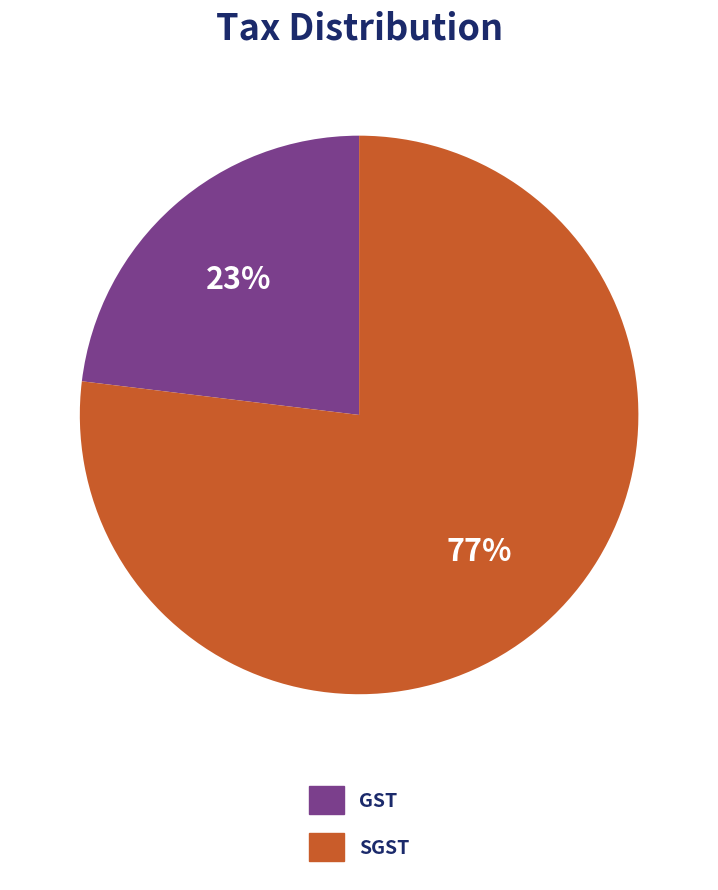

Rank the categories by value from lowest to highest.

GST, SGST